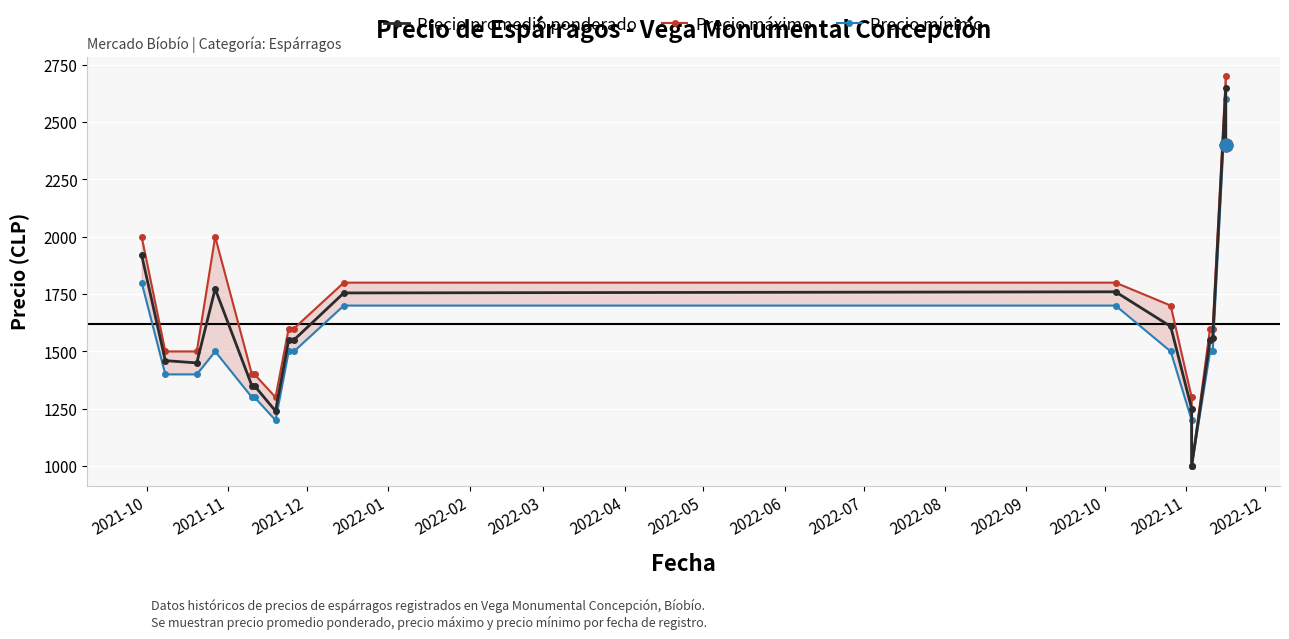

True or false: Precio promedio ponderado and Precio máximo intersect in this chart.

False